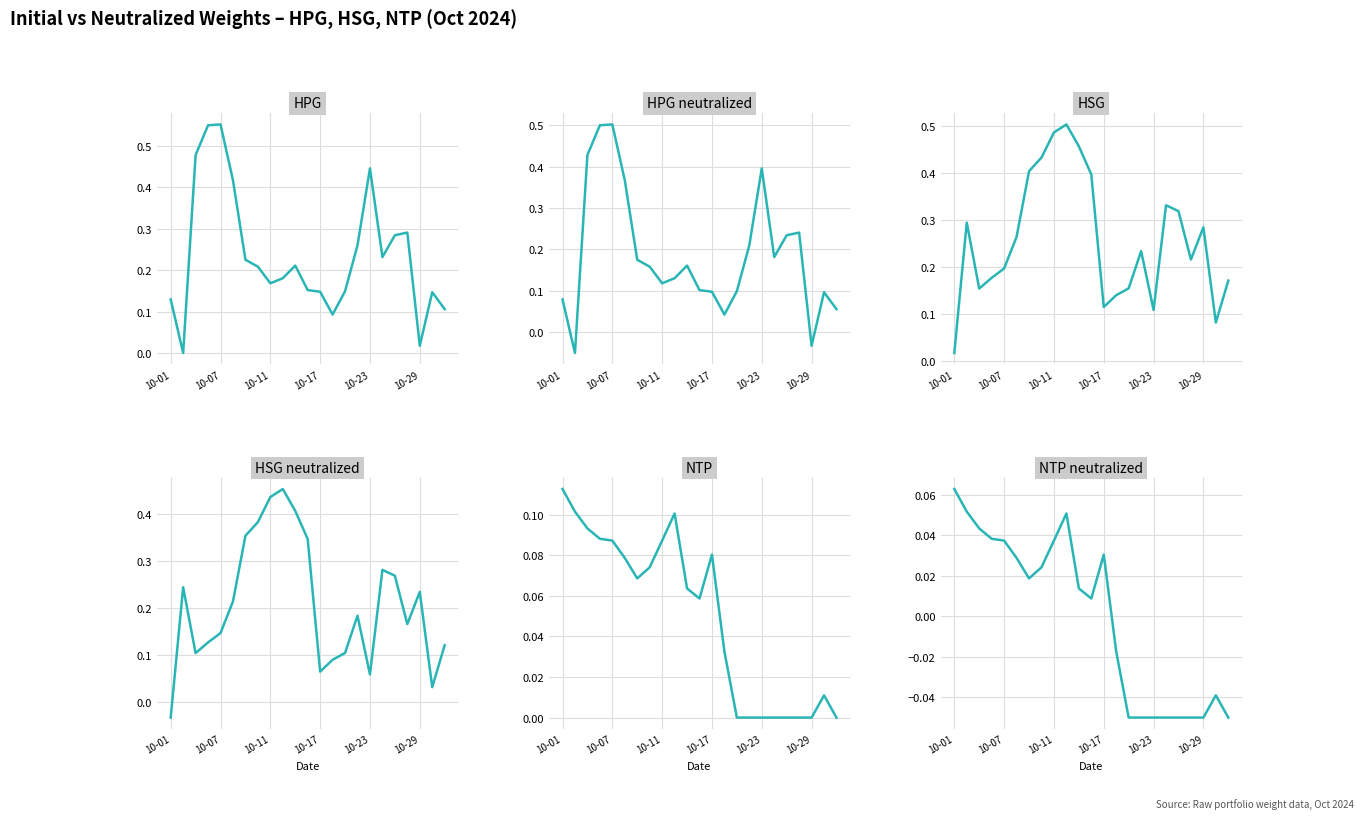

What is the sum of all NTP initialWeight values?

1.1